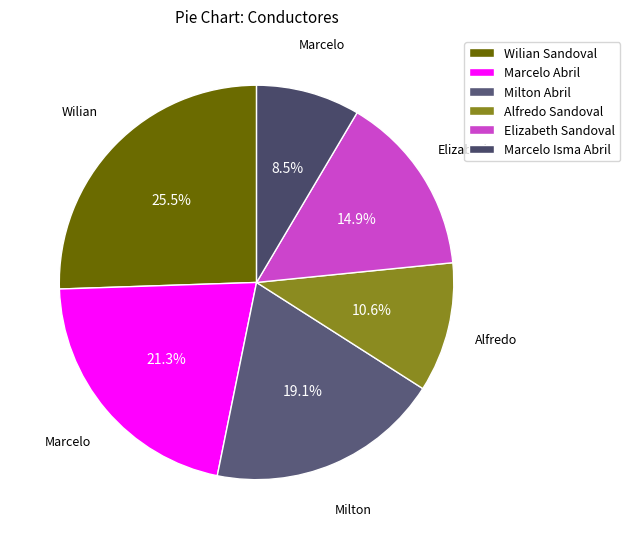

Rank the categories by value from highest to lowest.

Wilian Sandoval, Marcelo Abril, Milton Abril, Elizabeth Sandoval, Alfredo Sandoval, Marcelo Isma Abril